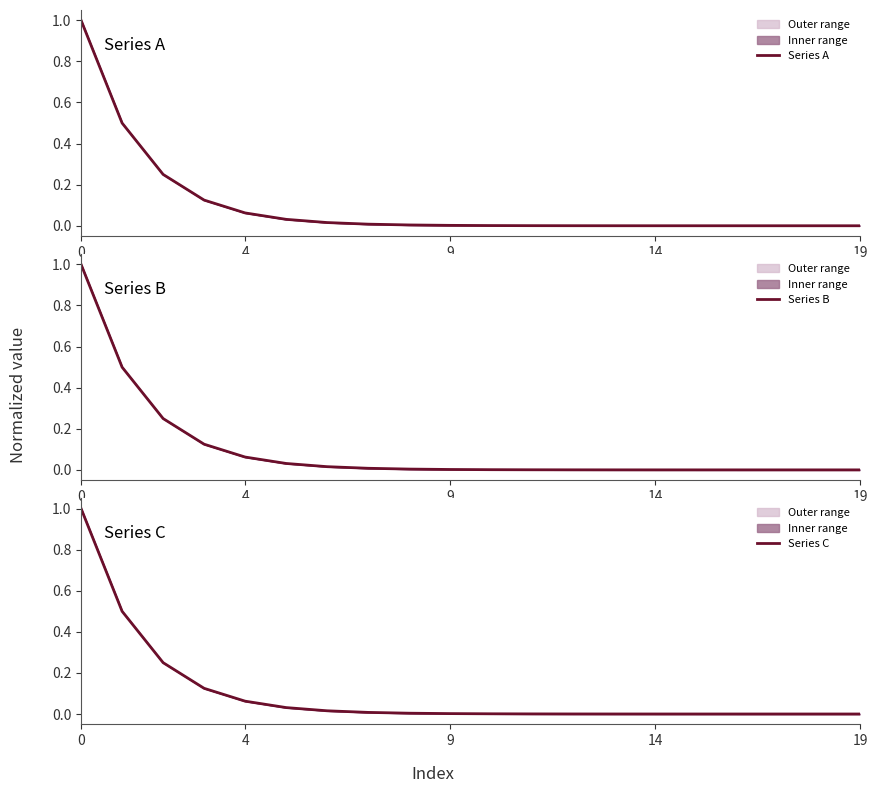

What is the difference between the maximum and second lowest values in the Series B series?

1.0